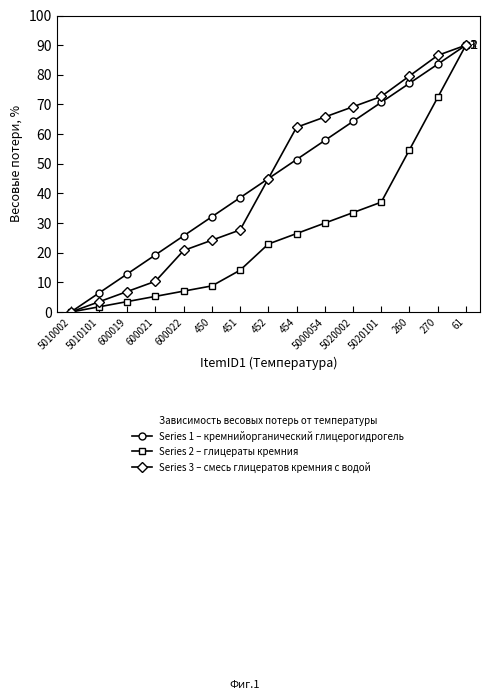

True or false: Series 1 – кремнийорганический глицерогидрогель has more than 2 points higher than both neighbors.

False